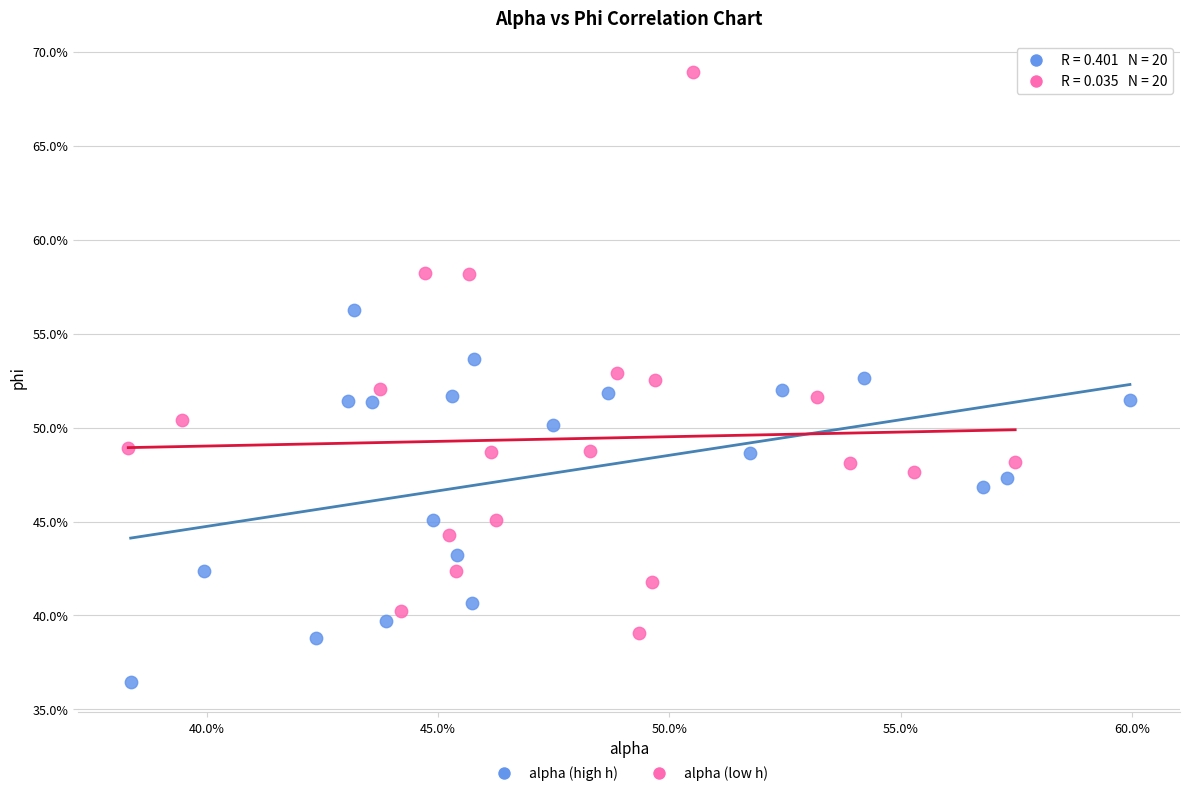

Which series contains the lowest Y value?

alpha (high h)